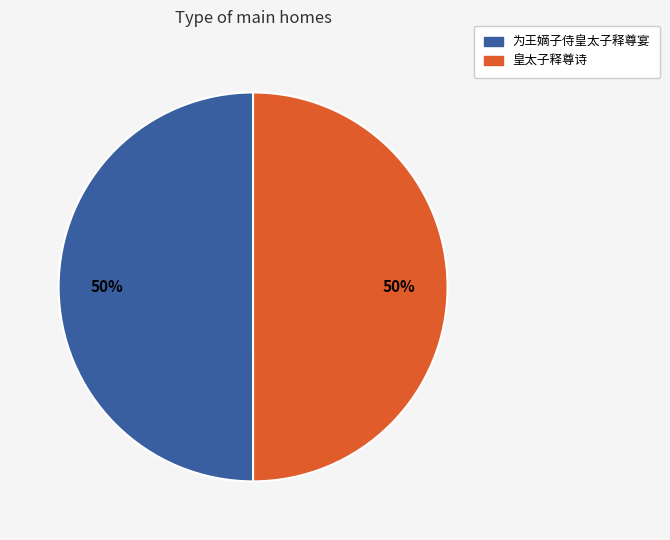

Combined, do 为王嫡子侍皇太子释尊宴 and 皇太子释尊诗 account for over 50%?

Yes